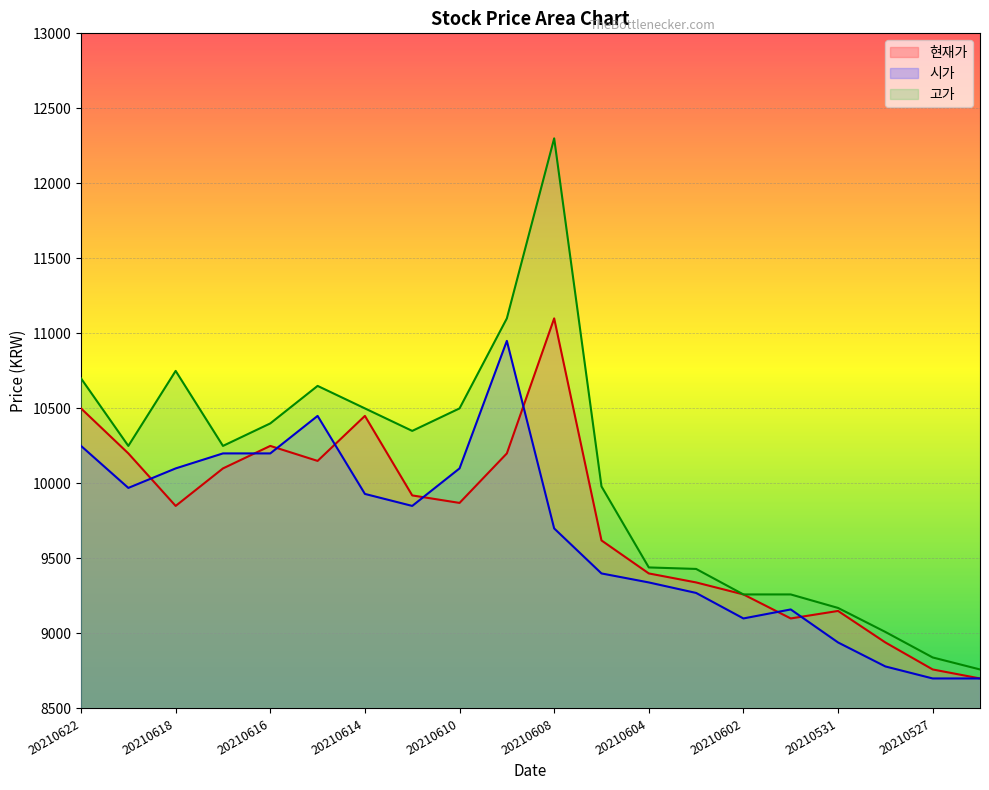

How many values in the 현재가 series exceed 9870?

9